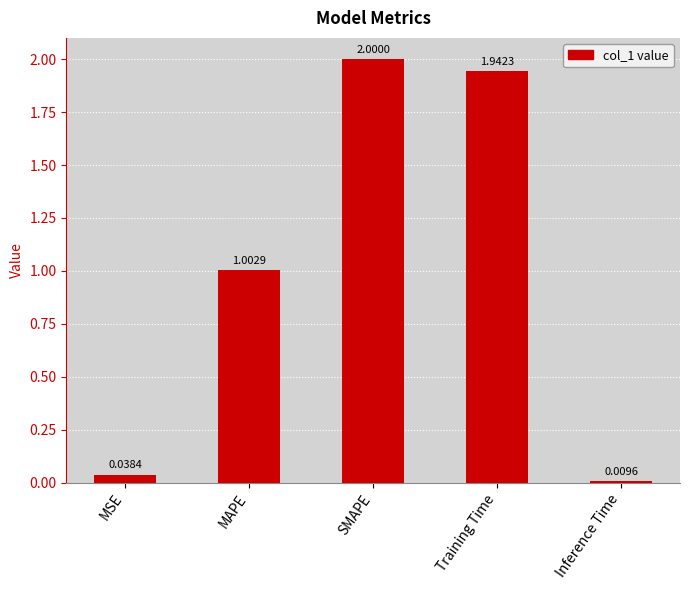

Are the bars horizontal?

No